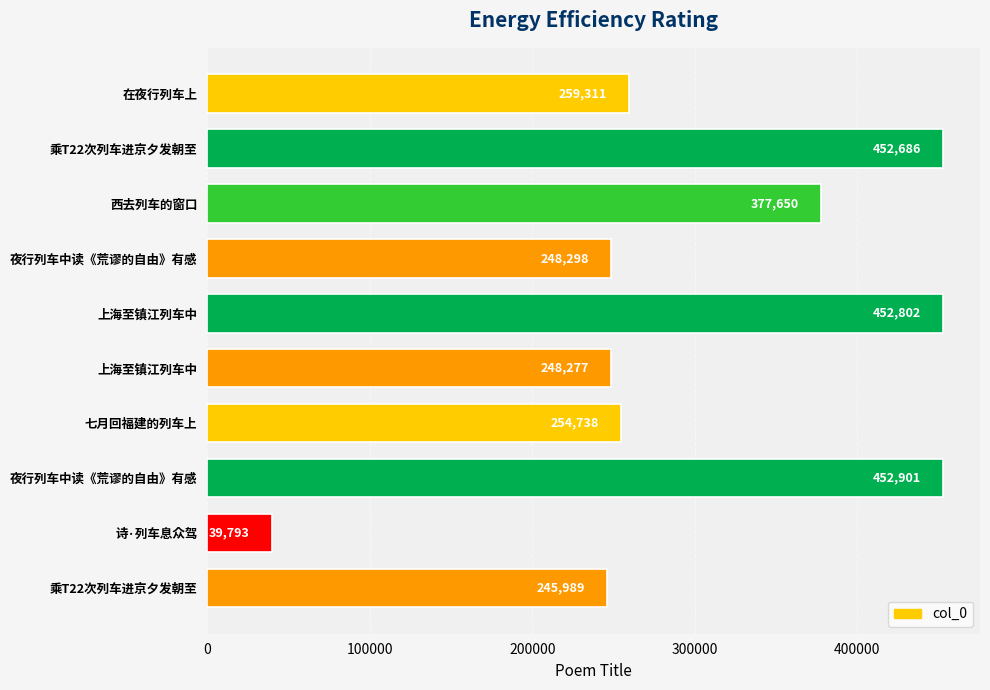

How many data points are less than 259311?

5